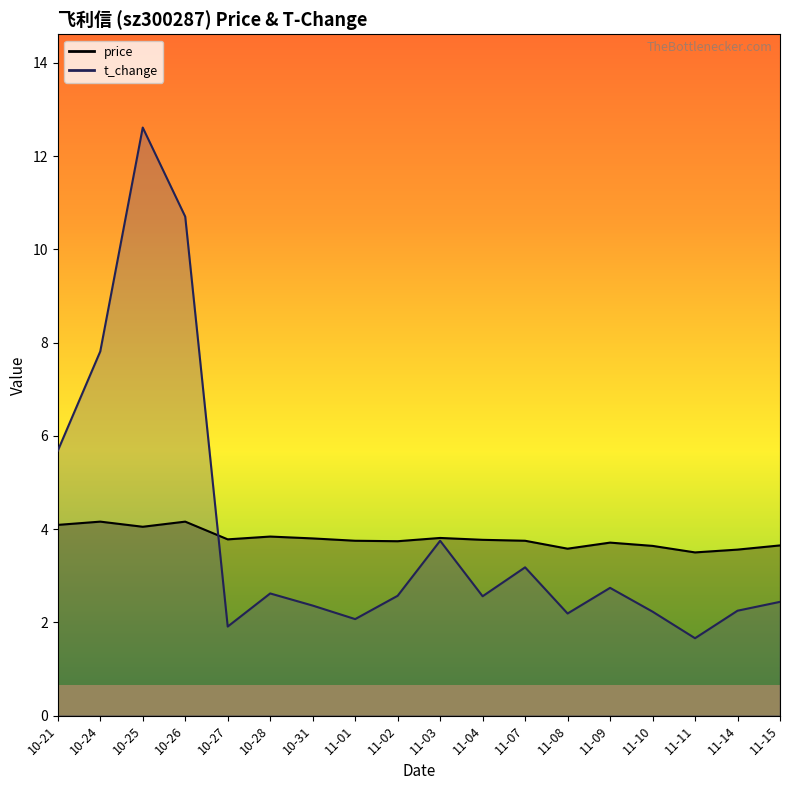

Where does the t_change series first go above 2?

10-21